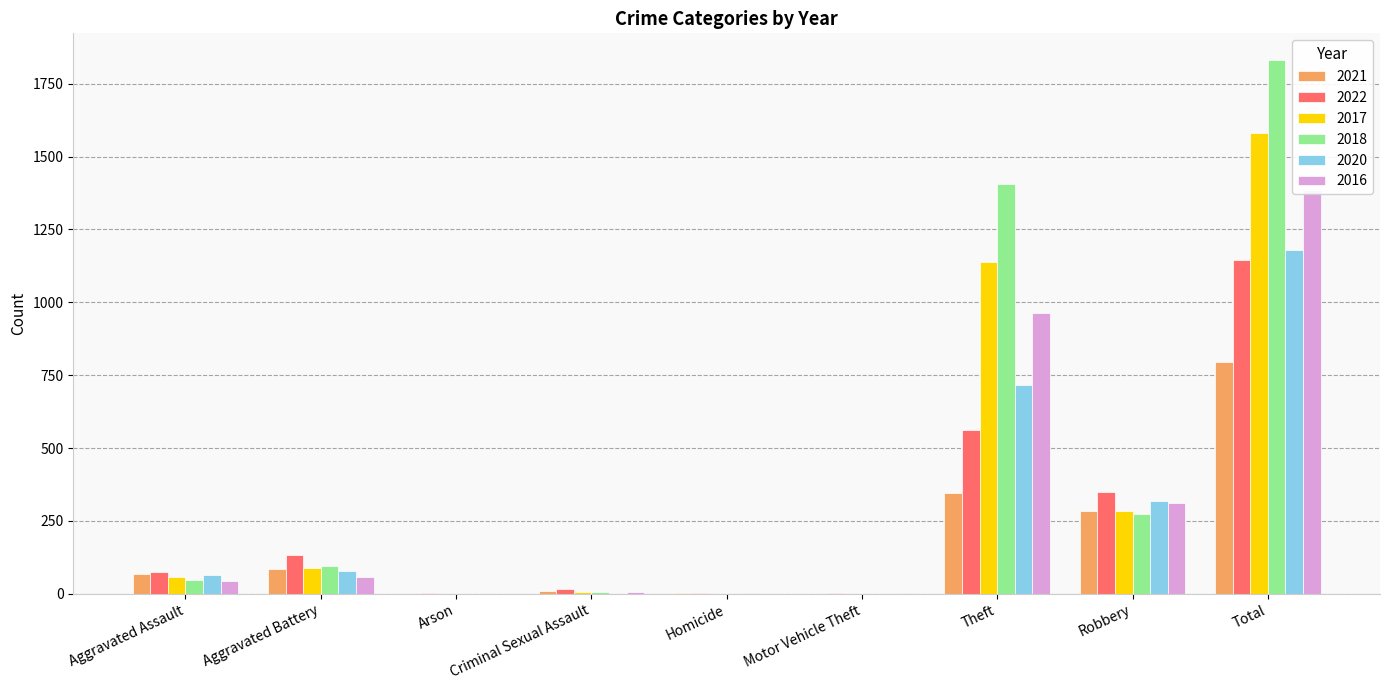

What is the highest value of the 2016 series?

1386